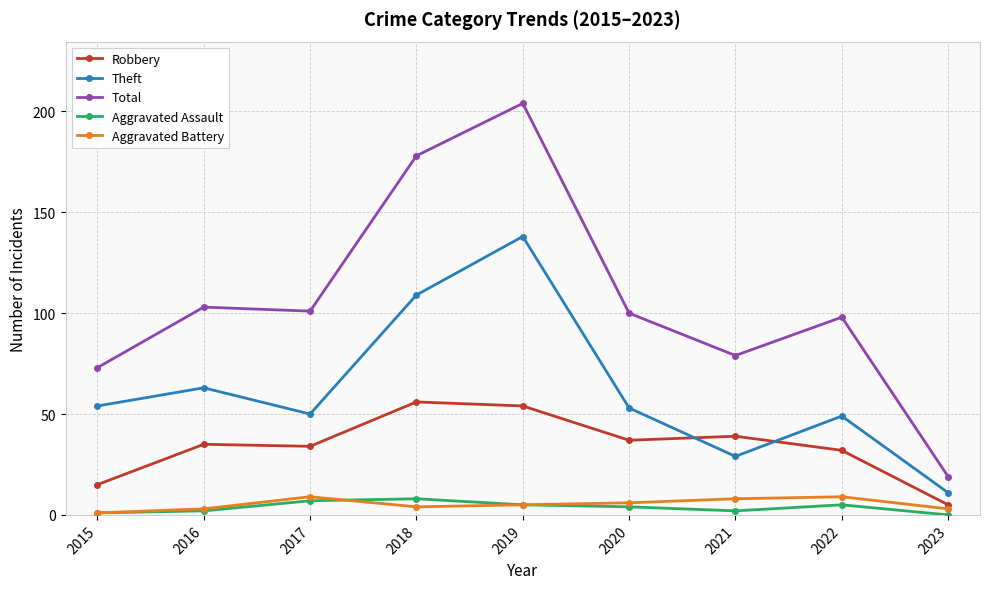

How many distinct data groups are displayed?

5